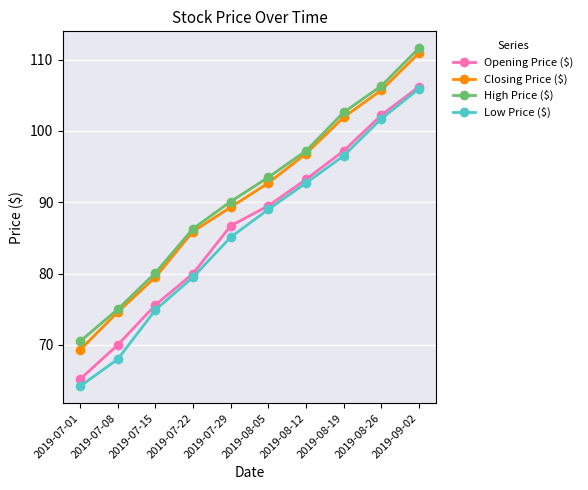

At which label does Closing Price ($) first exceed 92?

2019-08-05